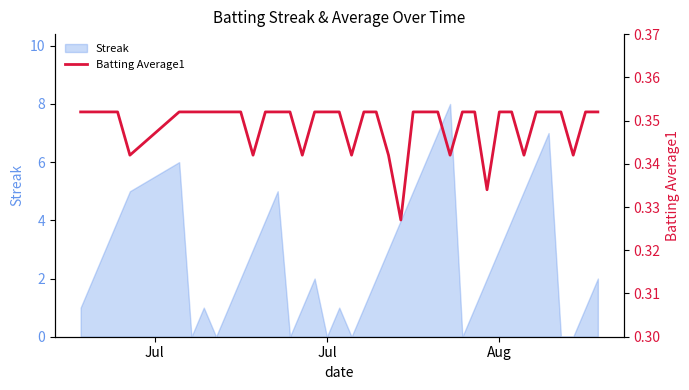

Is it true that Streak equals 4 at Aug?

False